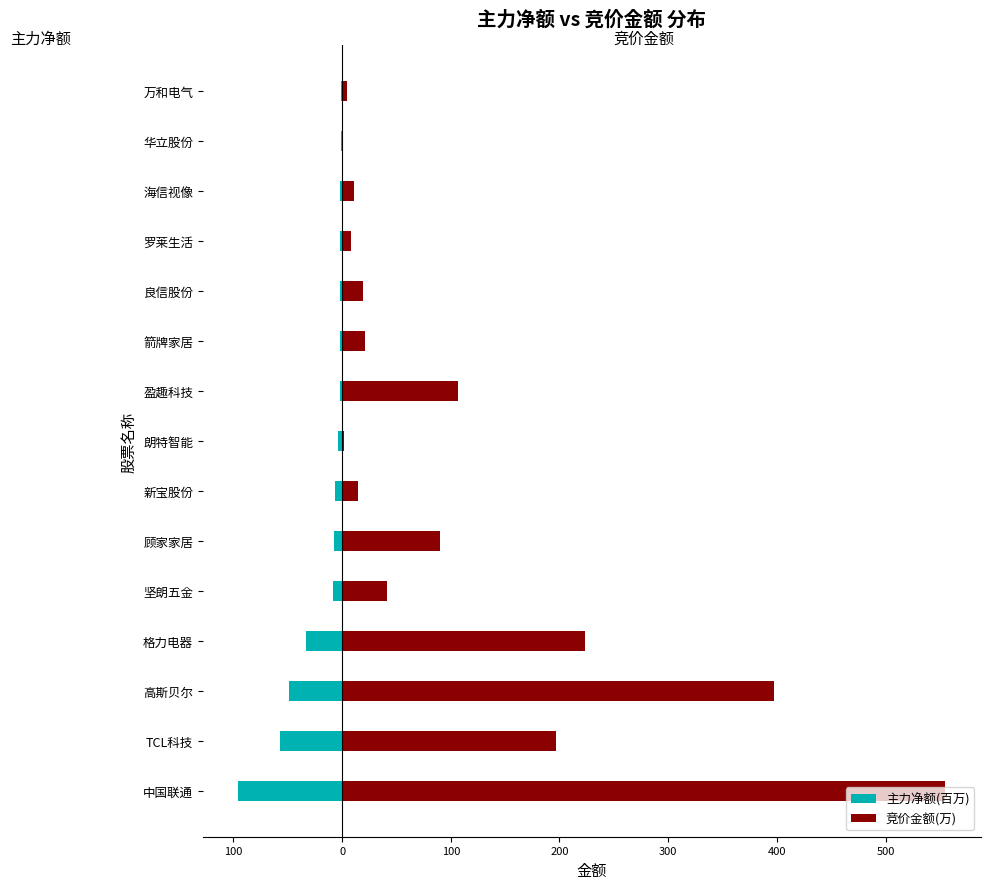

Count the number of categories in the chart.

15